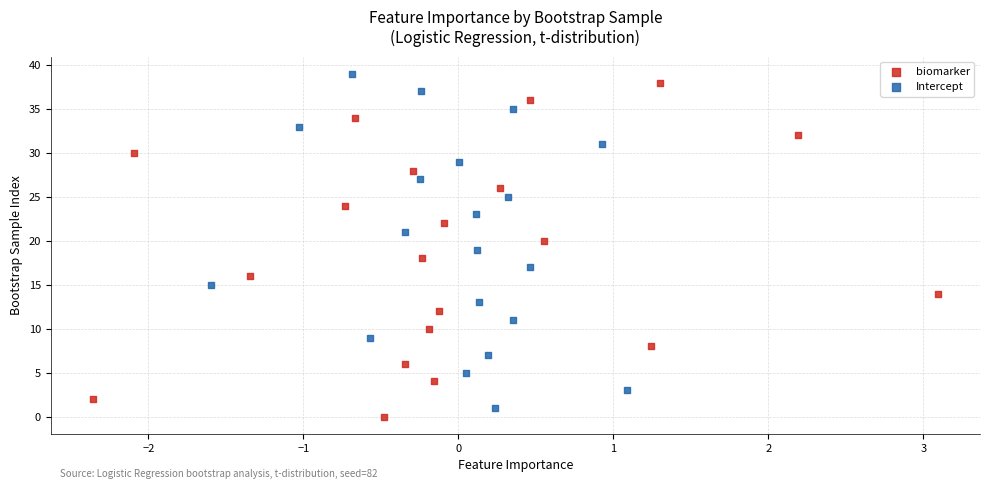

What are all the series names shown in the legend?

biomarker, Intercept